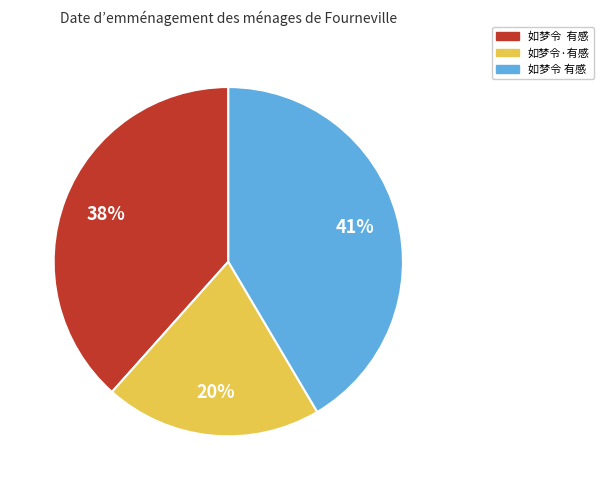

Is there a majority slice in this chart?

No